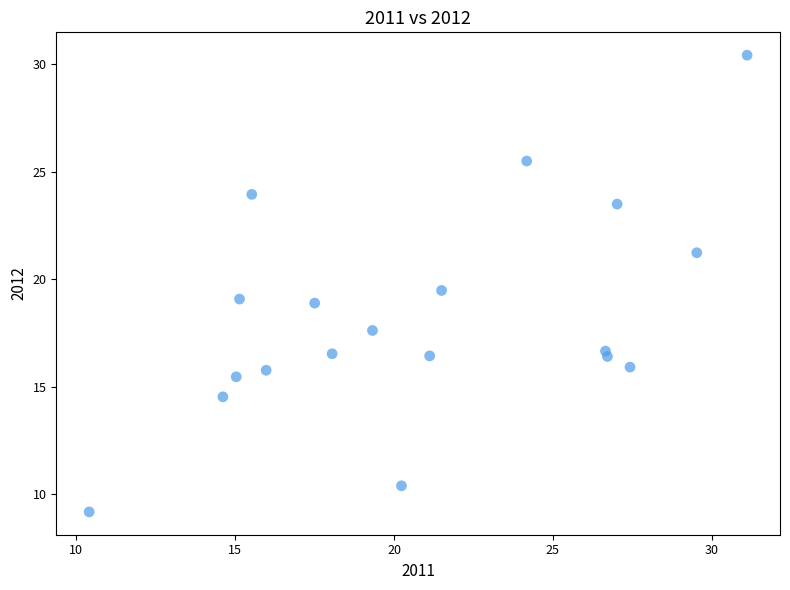

What is the range of Y values (max minus min)?

21.3